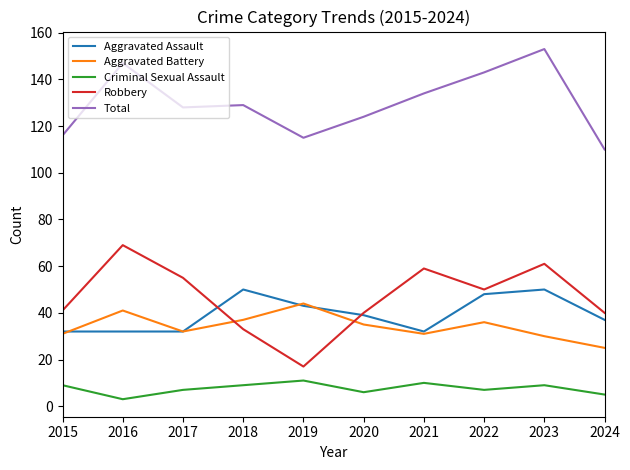

The value of Aggravated Battery at 2022 is 36. True or false?

True